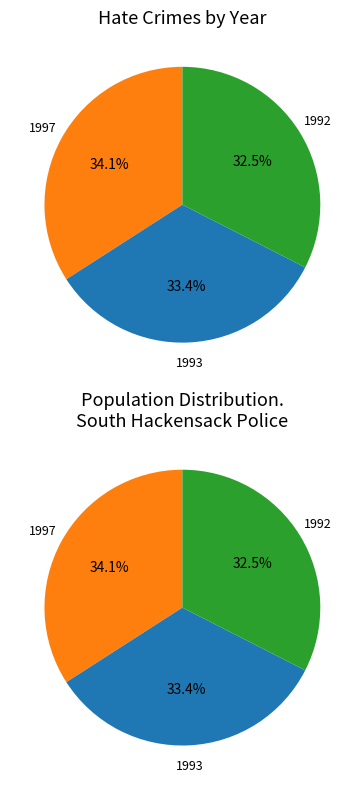

Is it true that 1992 is 44% of the pie?

False